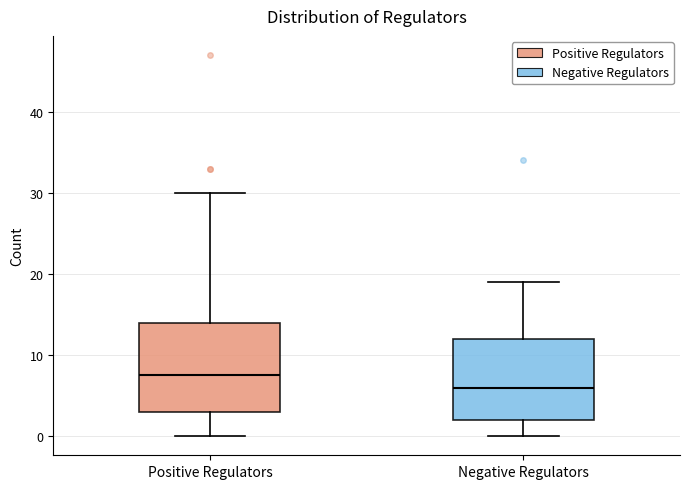

Where does the upper whisker of the box for Positive Regulators end on the y-axis? The values are not printed on the chart, so give them approximately, as read against the axis.

30